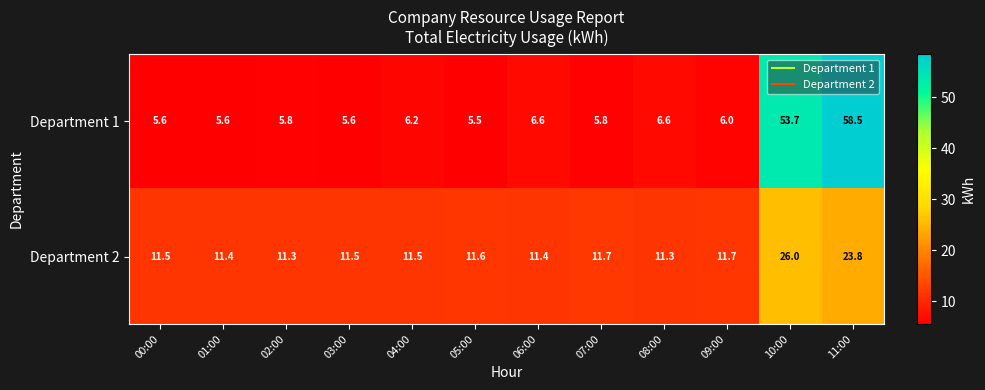

Reading left to right, transcribe all the data shown in this chart.

Department 1: 00:00=5.6	01:00=5.6	02:00=5.8	03:00=5.6	04:00=6.2	05:00=5.5	06:00=6.6	07:00=5.8	08:00=6.6	09:00=6.0	10:00=53.7	11:00=58.5
Department 2: 00:00=11.5	01:00=11.4	02:00=11.3	03:00=11.5	04:00=11.5	05:00=11.6	06:00=11.4	07:00=11.7	08:00=11.3	09:00=11.7	10:00=26.0	11:00=23.8